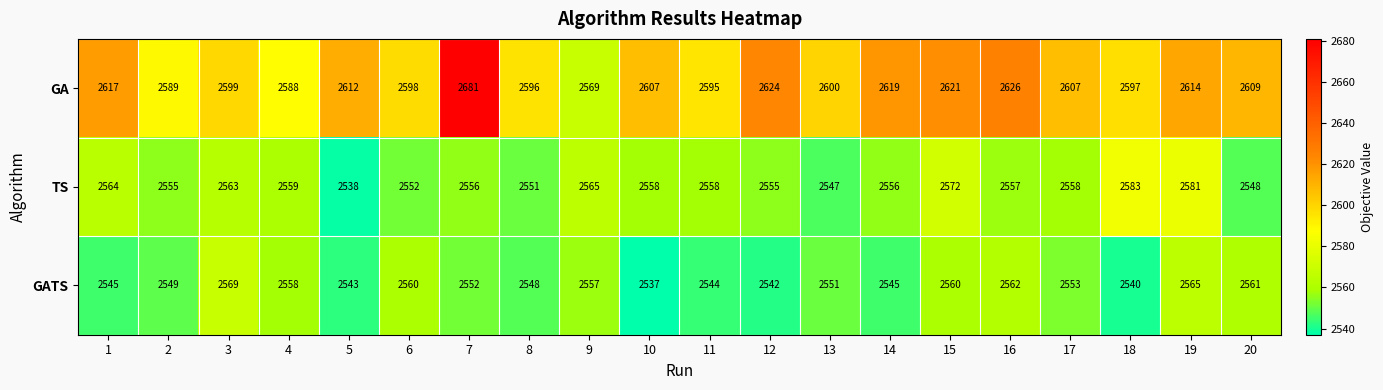

Is it true that TS equals 3780 at 10?

False